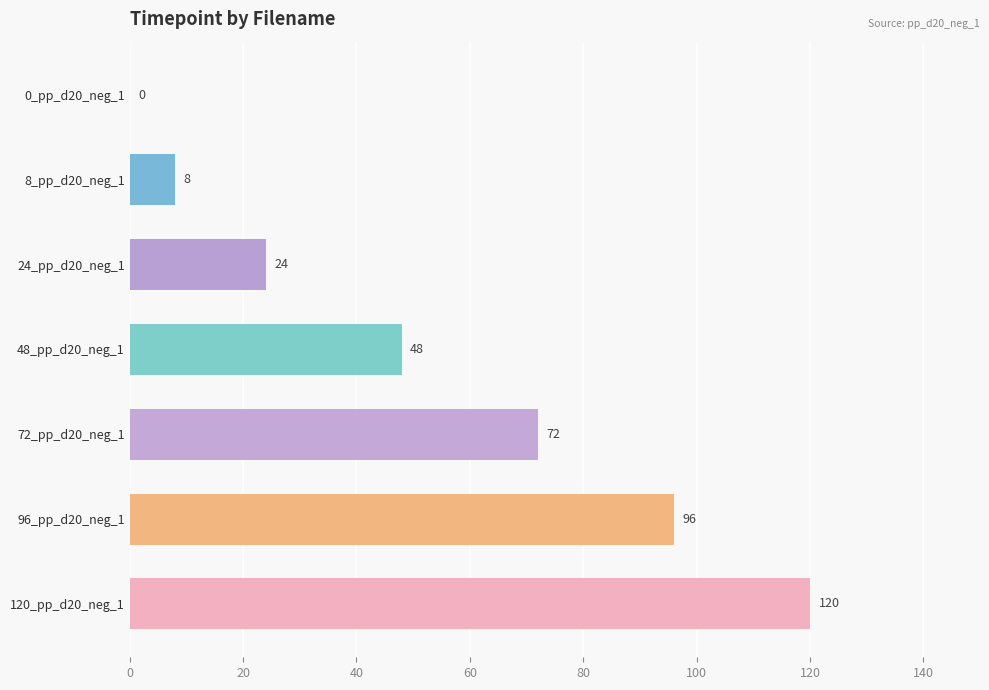

Which label corresponds to the largest value in the chart?

120_pp_d20_neg_1